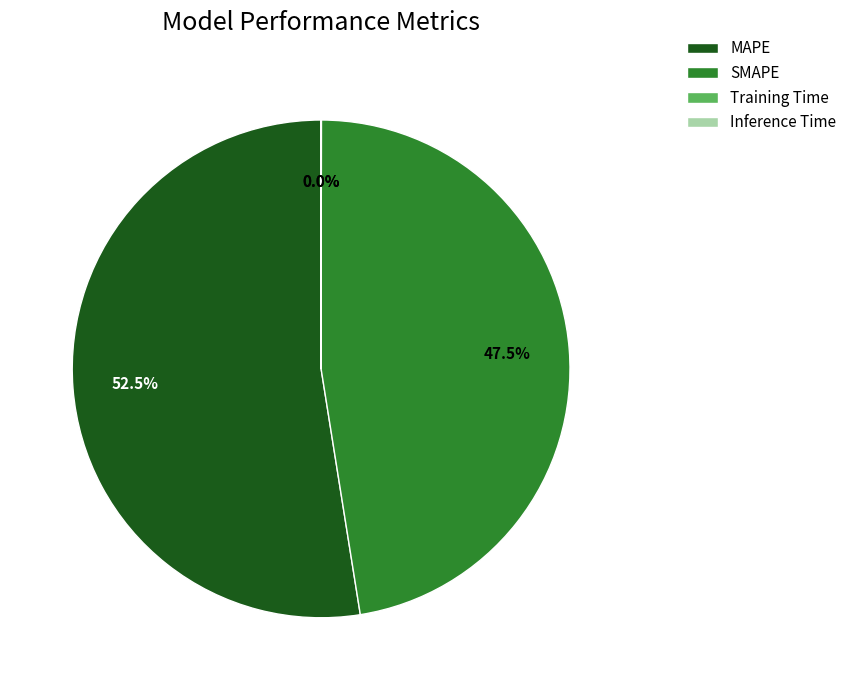

What is the majority slice?

MAPE